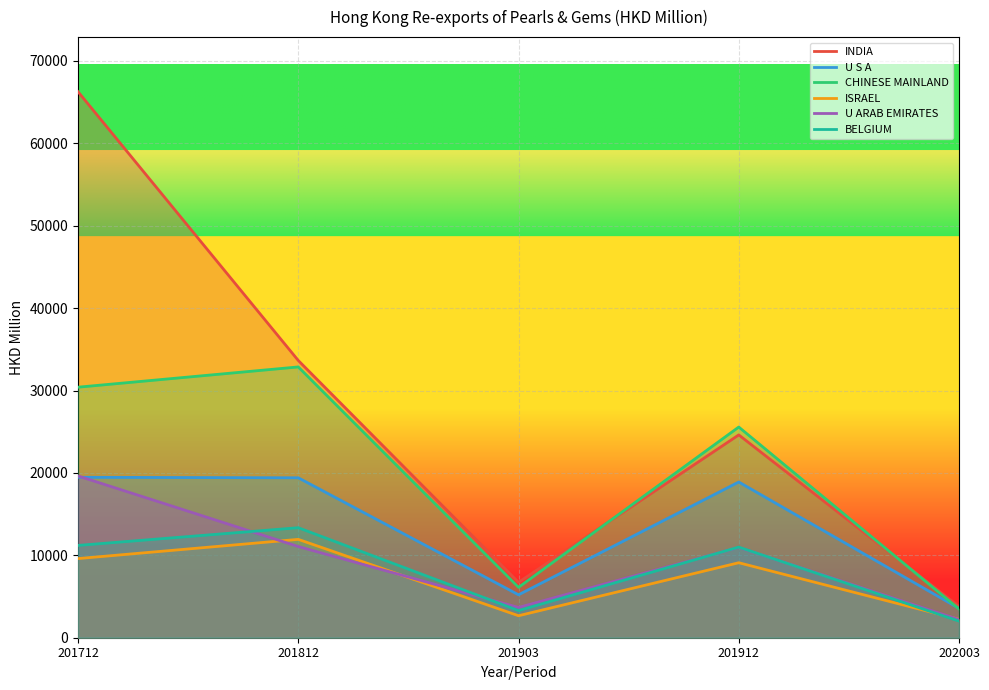

After their last crossing, which series has the higher values: BELGIUM or U ARAB EMIRATES?

U ARAB EMIRATES